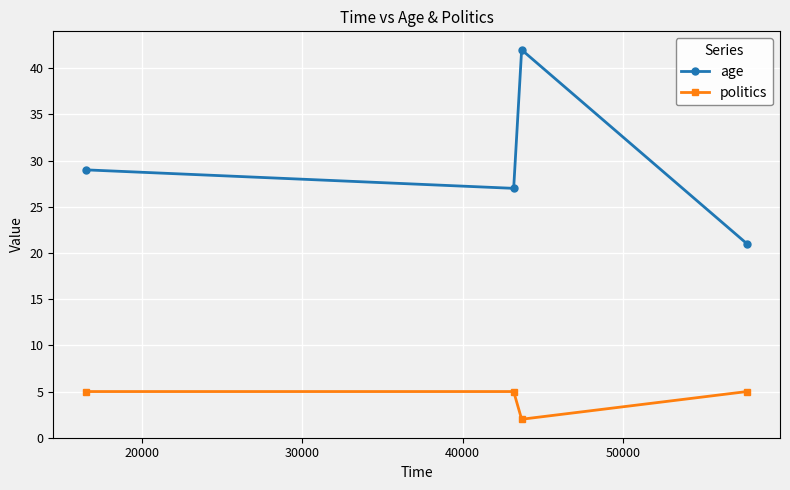

List the series in order of their overall mean, lowest first.

politics, age